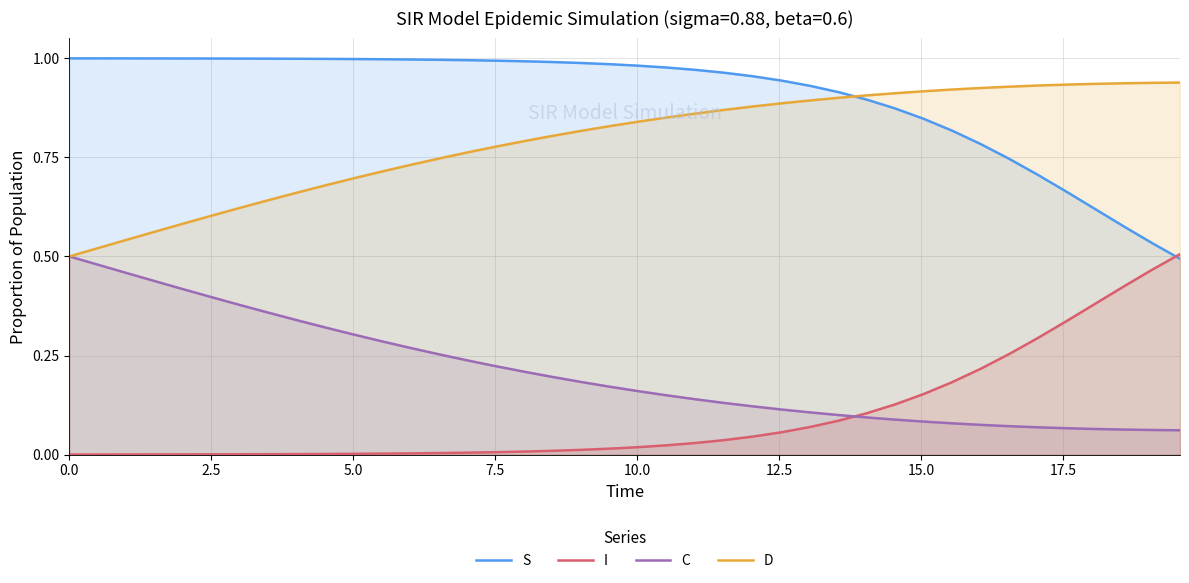

How many times do C and I cross each other?

1